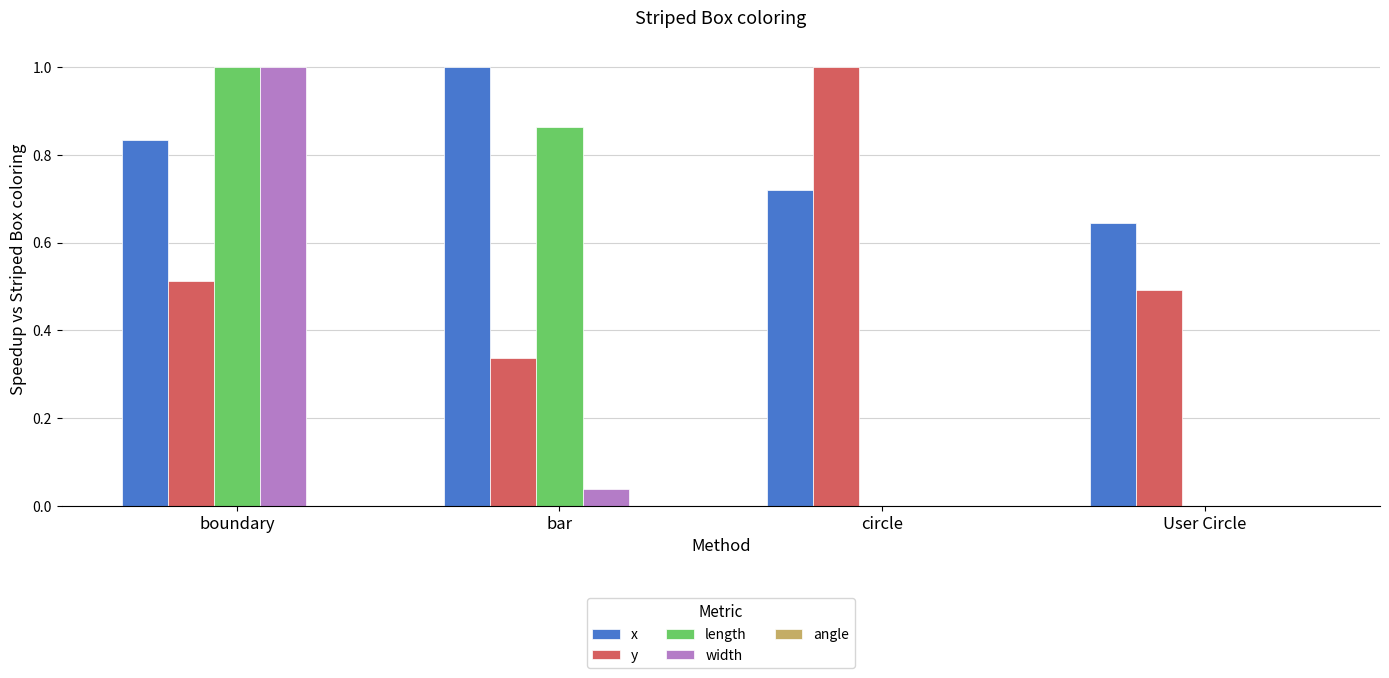

Which series changed the most between bar and User Circle?

length